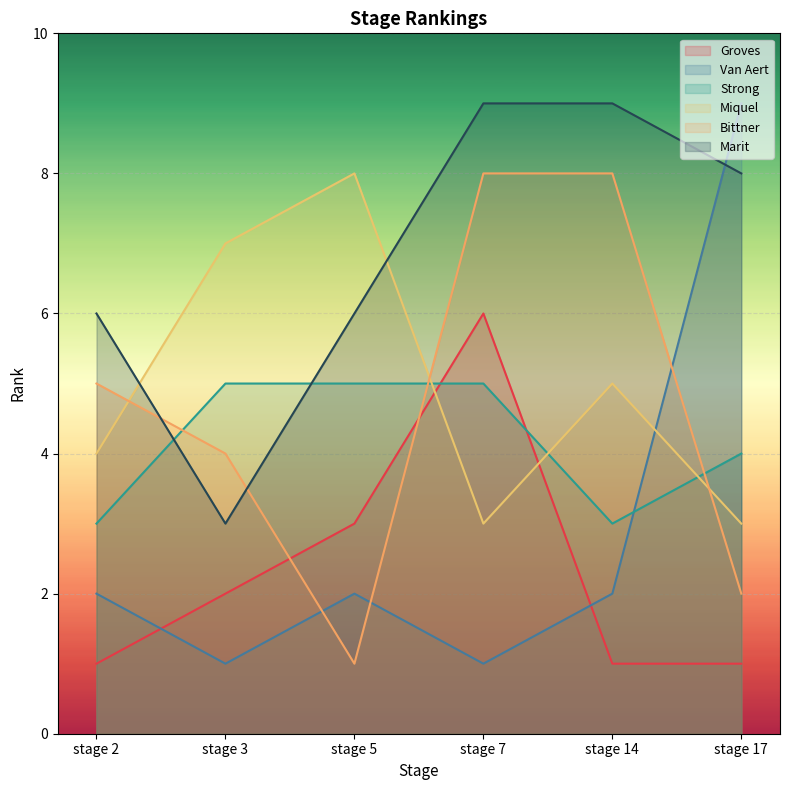

Count the number of data series in this chart.

6